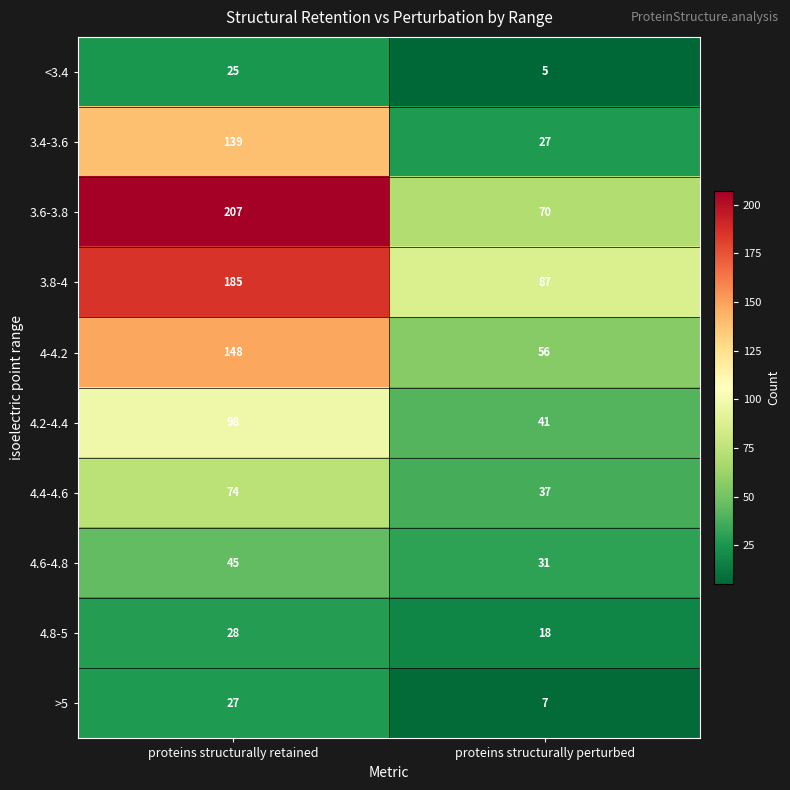

What is the spread (max minus min) of values at proteins structurally retained?

182